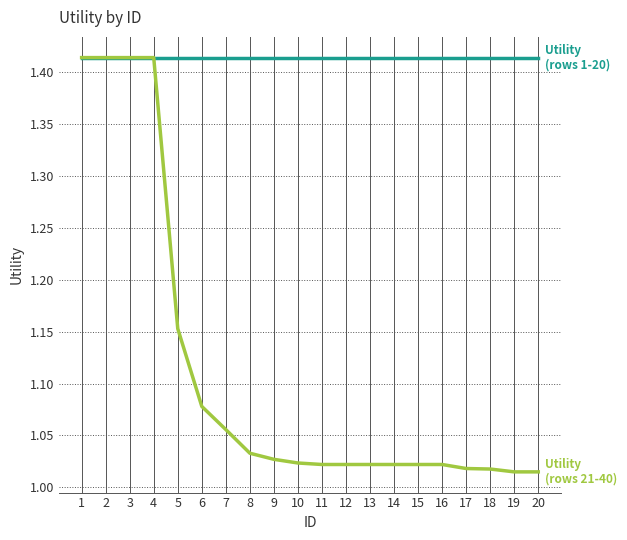

What is the spread (max minus min) of values at 6?

0.3